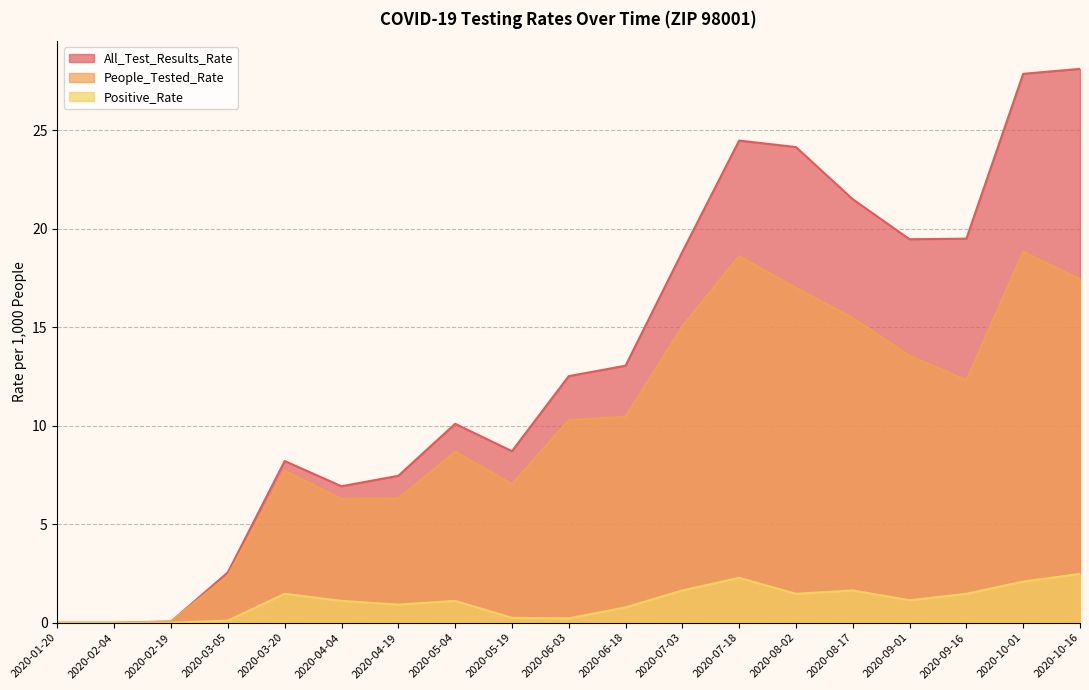

True or false: People_Tested_Rate and All_Test_Results_Rate intersect in this chart.

False